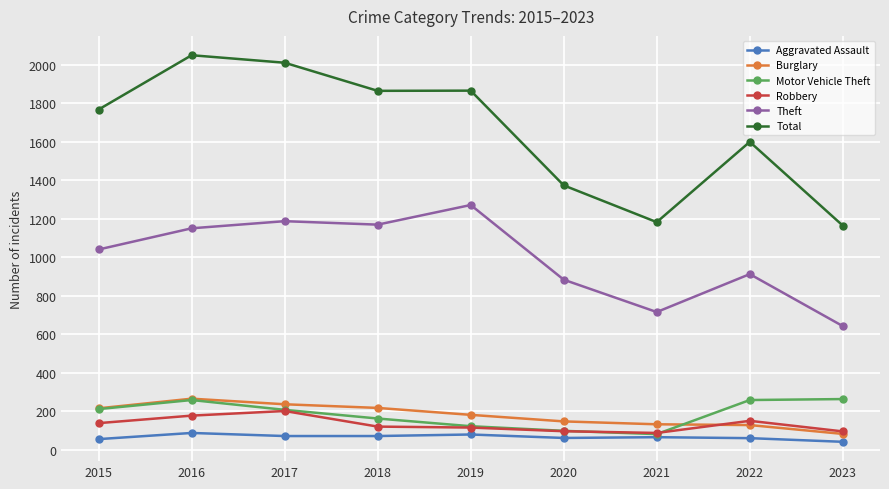

How many series are shown in this chart?

6